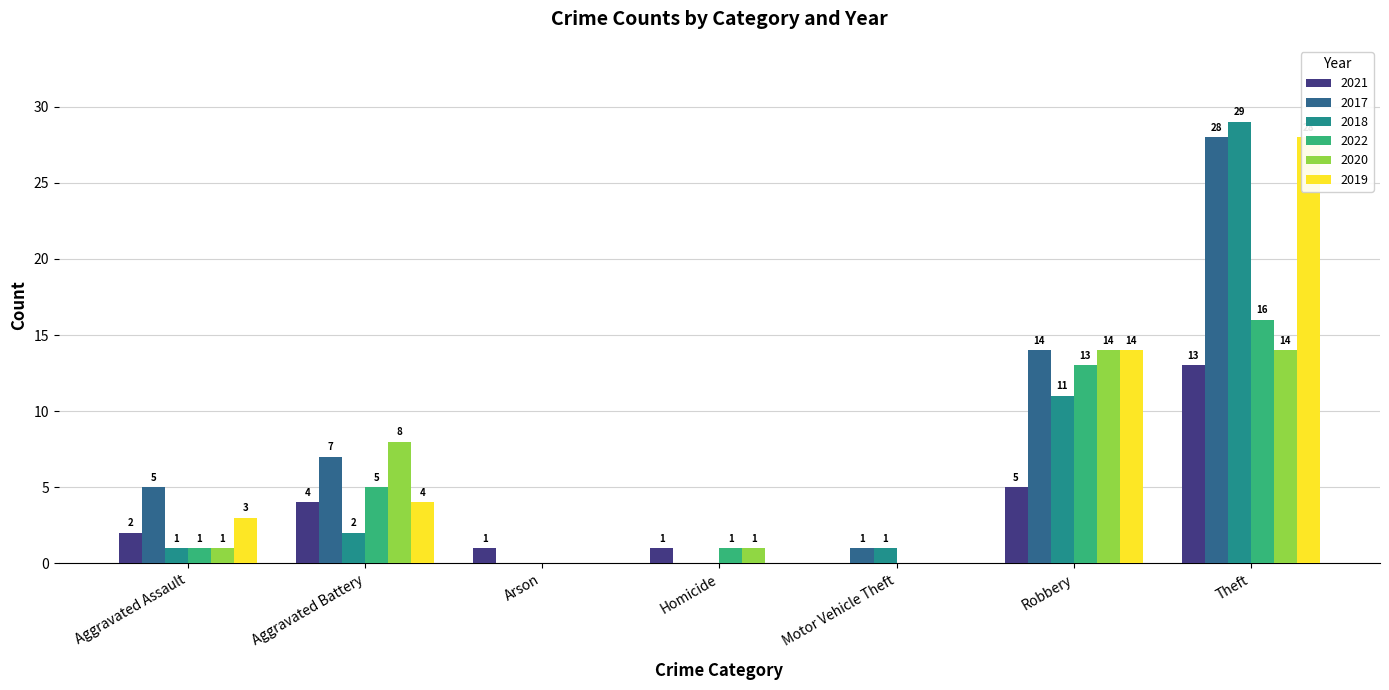

Reading left to right, extract all data points from this chart.

2021: 2	4	1	1	0	5	13
2017: 5	7	0	0	1	14	28
2018: 1	2	0	0	1	11	29
2022: 1	5	0	1	0	13	16
2020: 1	8	0	1	0	14	14
2019: 3	4	0	0	0	14	28